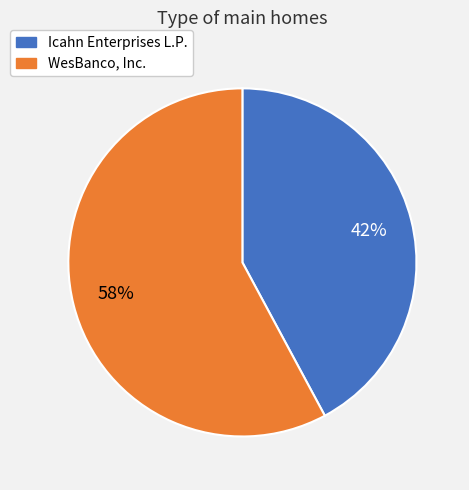

Rank the categories by value from highest to lowest.

WesBanco, Inc., Icahn Enterprises L.P.